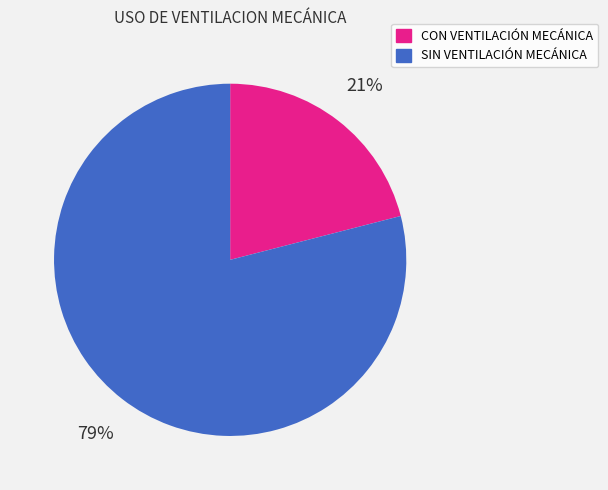

Is the sum of CON VENTILACIÓN MECÁNICA and SIN VENTILACIÓN MECÁNICA greater than half?

Yes